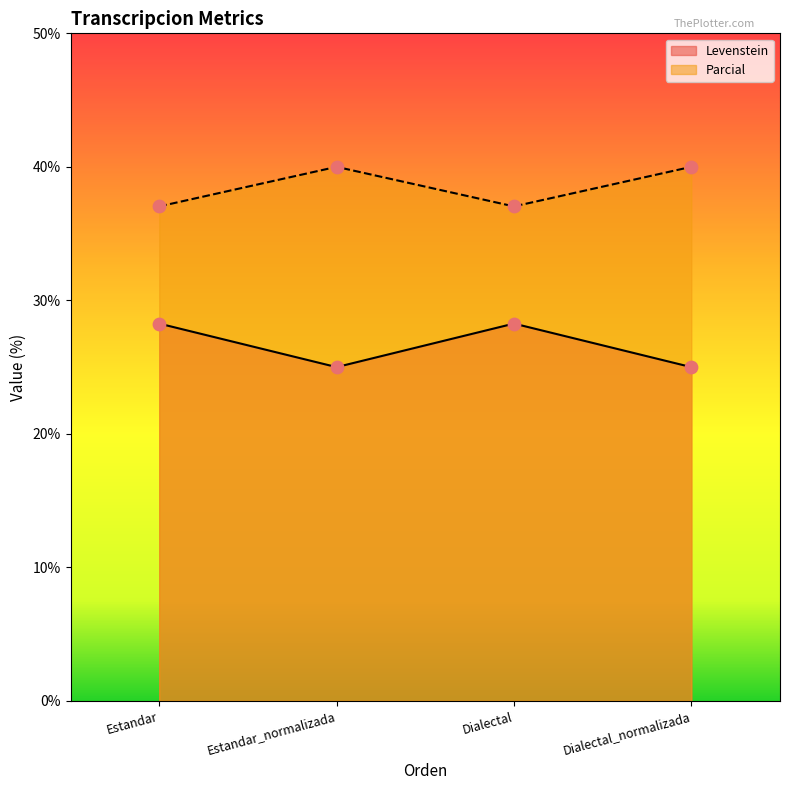

What is the total value across all series at Dialectal_normalizada?

65.0